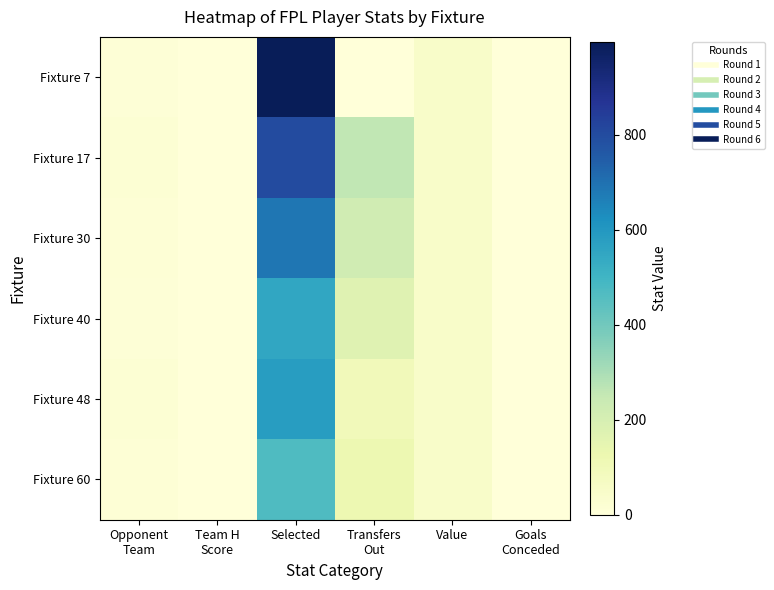

At how many categories does at least one series exceed 936?

1